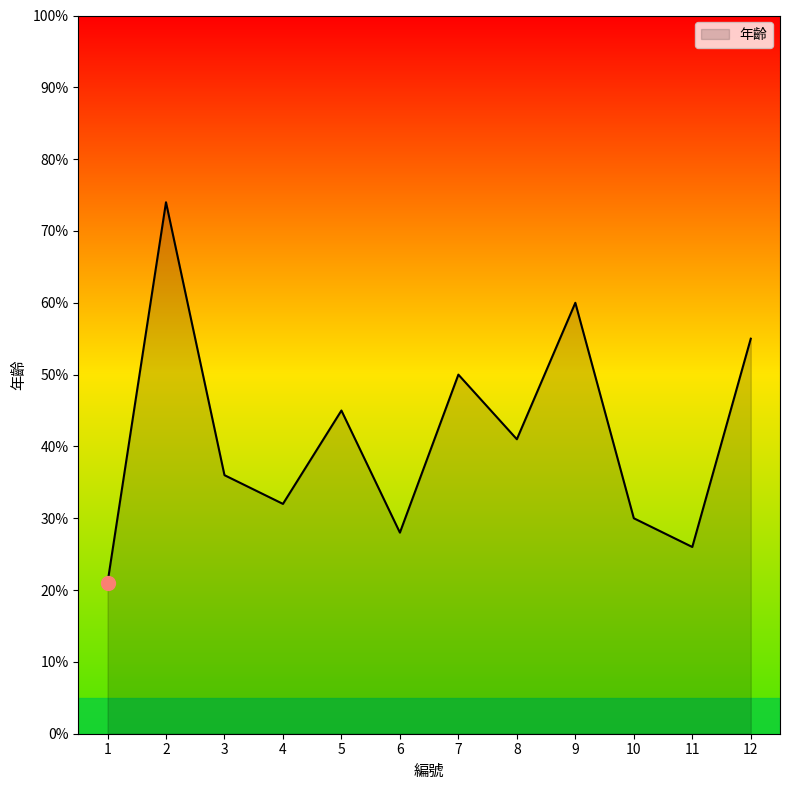

Where is the first local maximum?

2